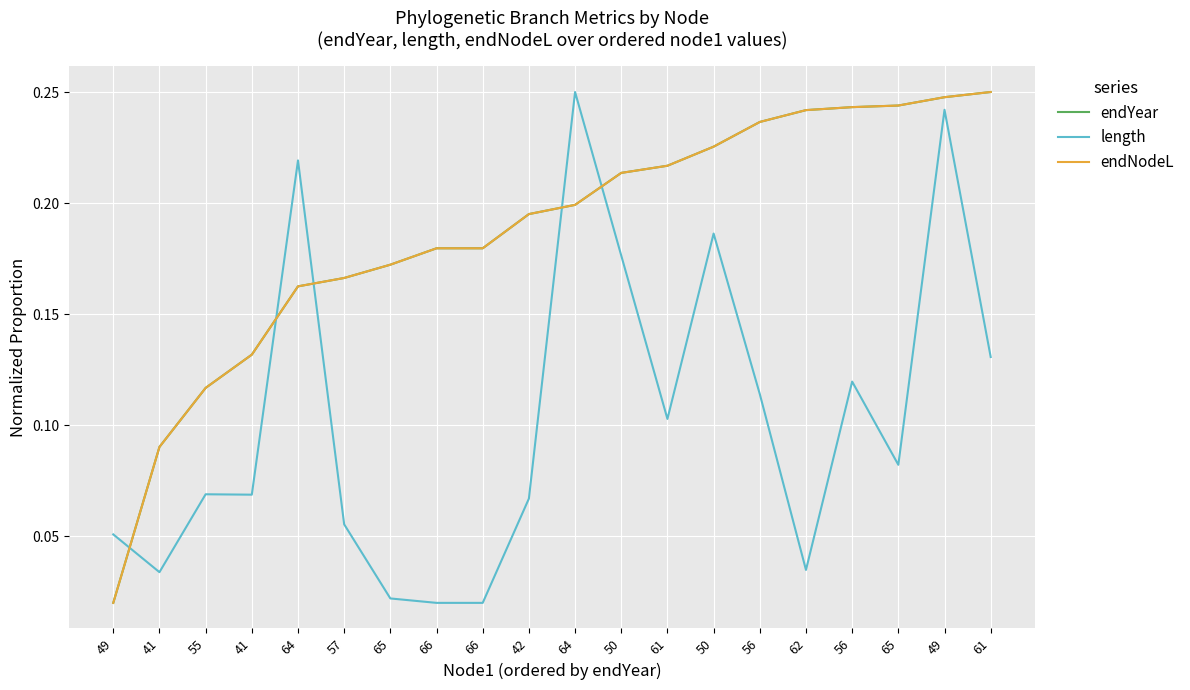

Is this an area chart (filled region under the line)?

No